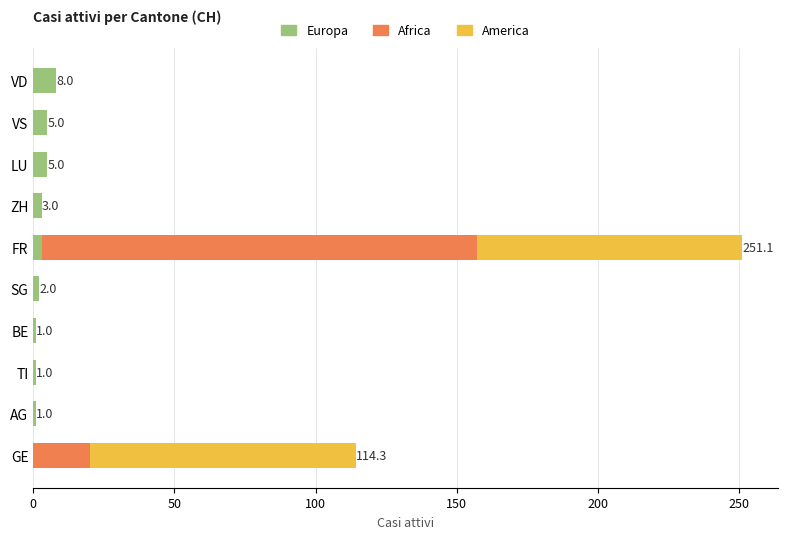

What is the highest value of the Europa series?

8.0